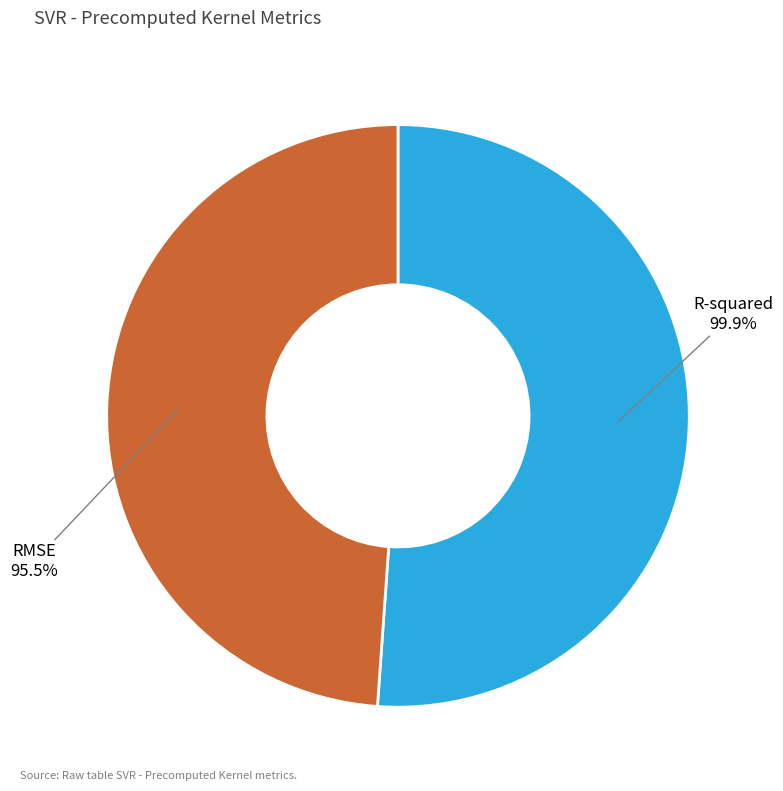

To the nearest percent, what is the average slice percentage?

50%